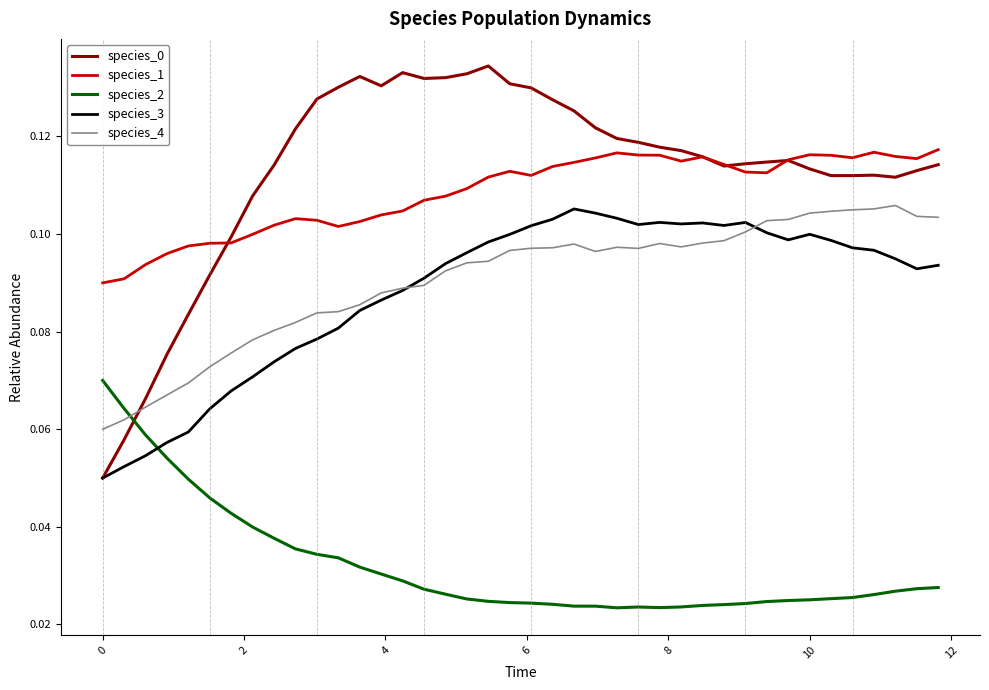

True or false: species_1 and species_3 intersect in this chart.

False